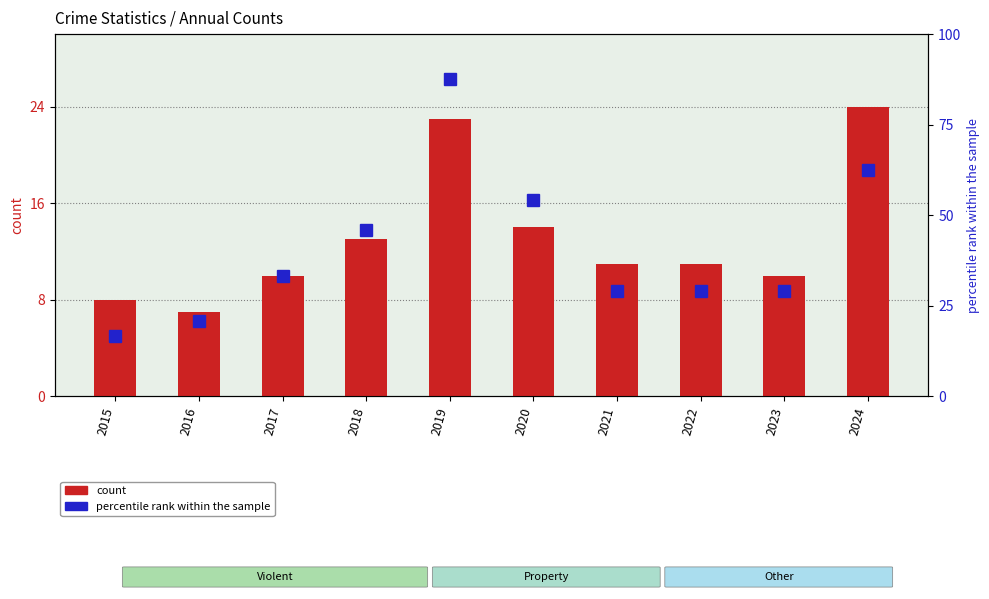

Rank the series at 2018 from highest to lowest value.

Robbery (% of max), Total